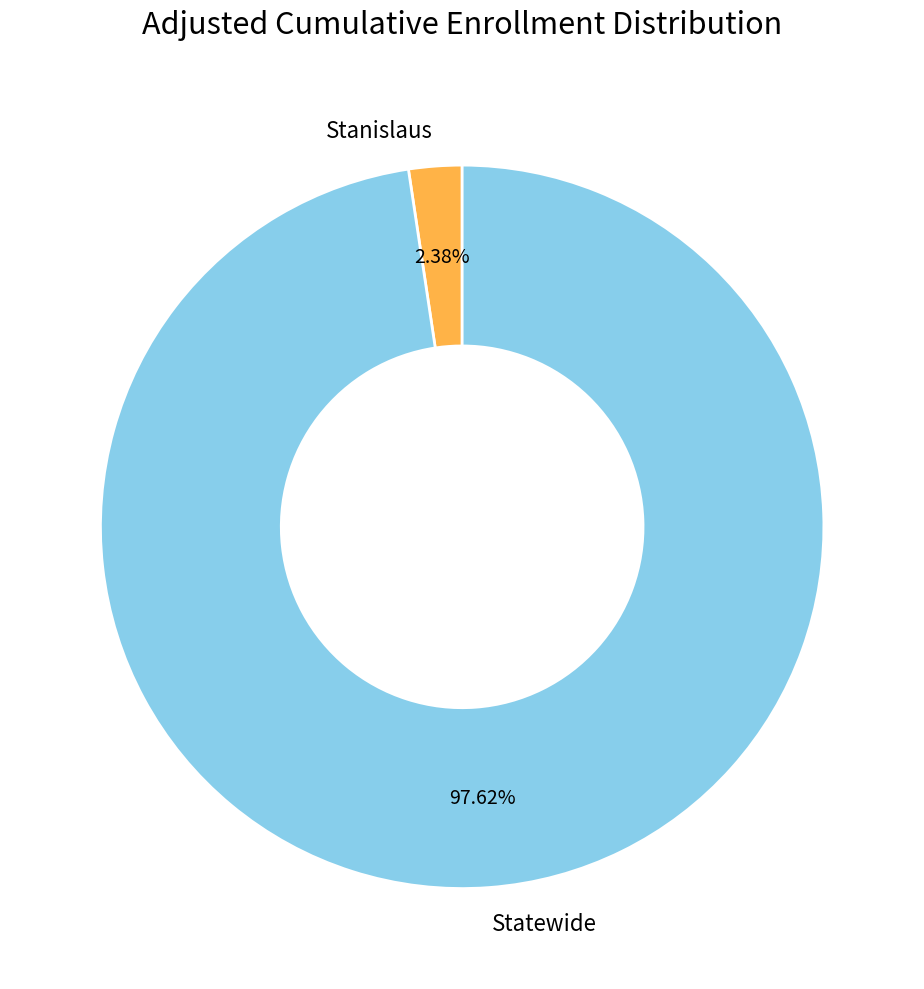

To the nearest percent, what percentage of the pie is Stanislaus?

2%